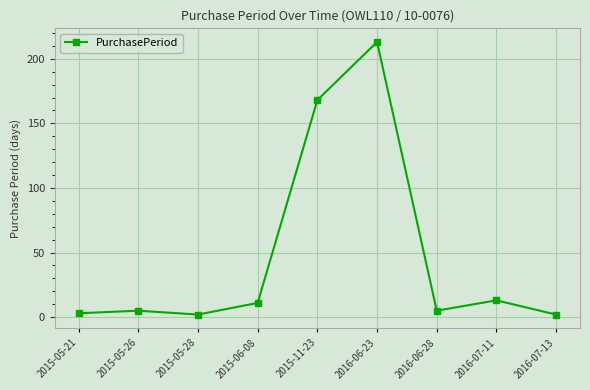

The value at 2016-06-23 is 213. True or false?

True